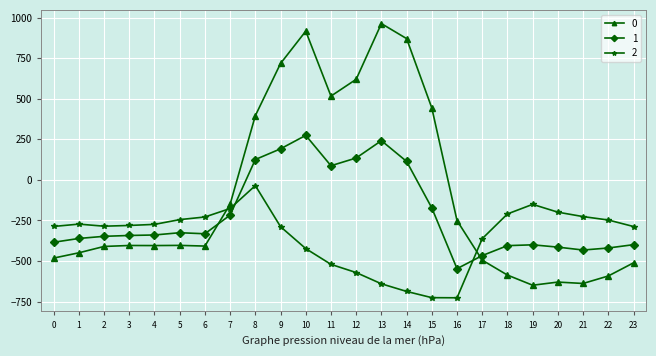

At 12, list the series in order from smallest to largest.

2, 1, 0